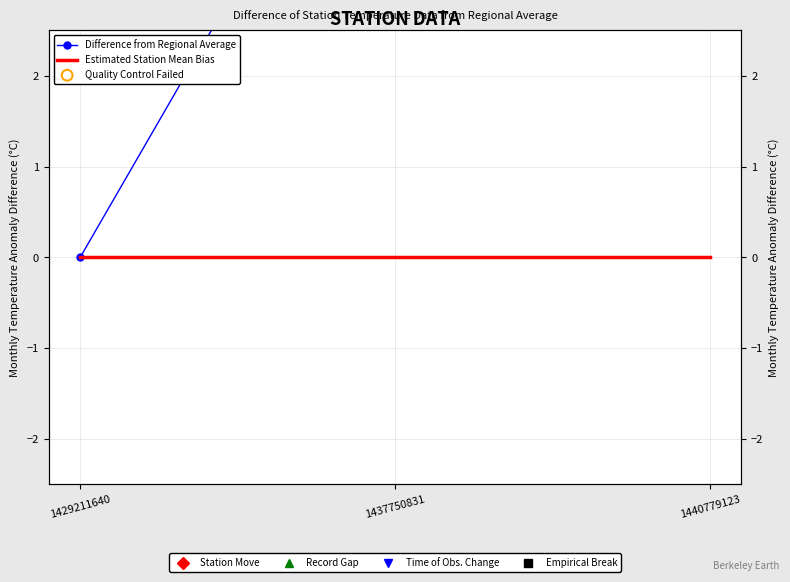

Which series has the largest total across all categories?

Difference from Regional Average